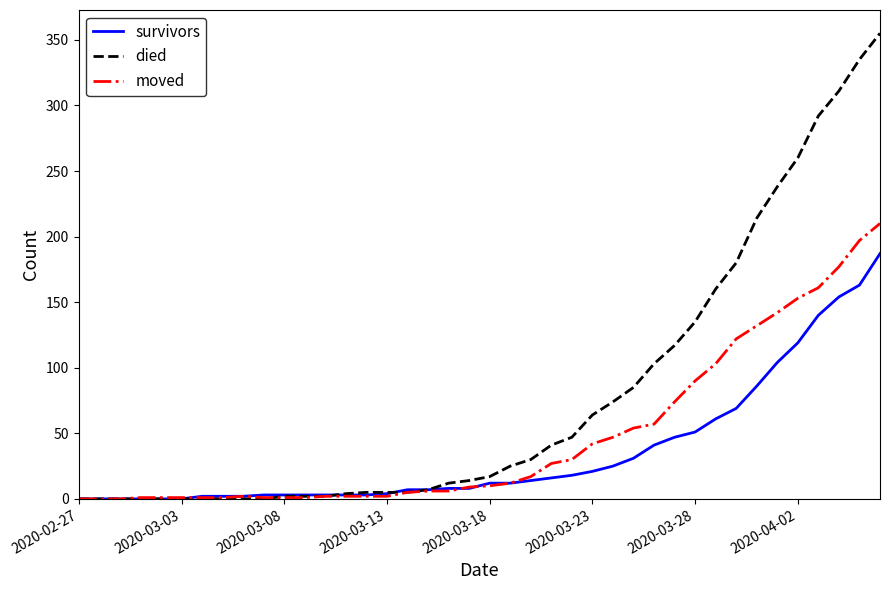

What is the highest value of the died series?

355